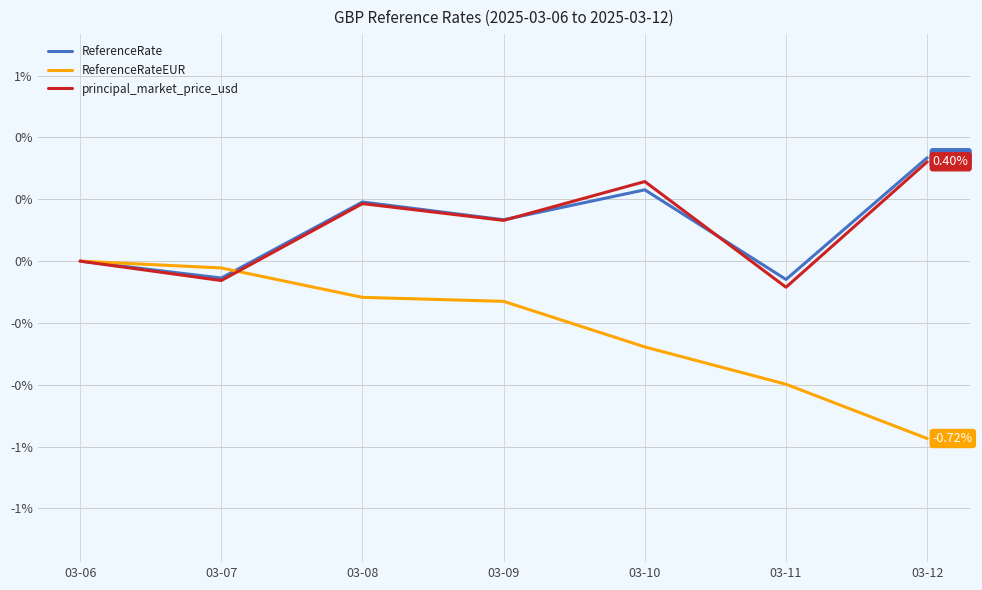

What is the sum of the ReferenceRate values at 03-07 and 03-11?

-0.1